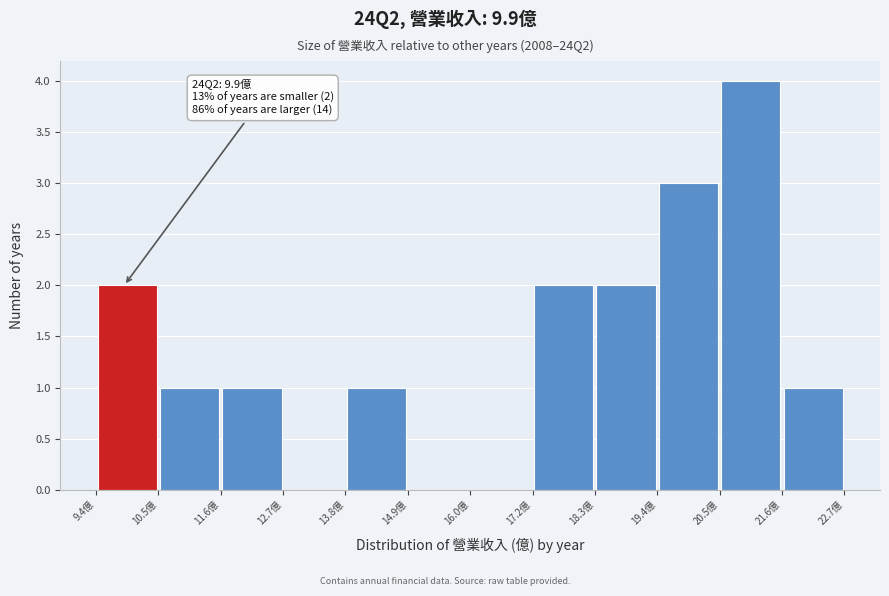

Which range on the x-axis has the tallest bar?

20.4 to 21.6